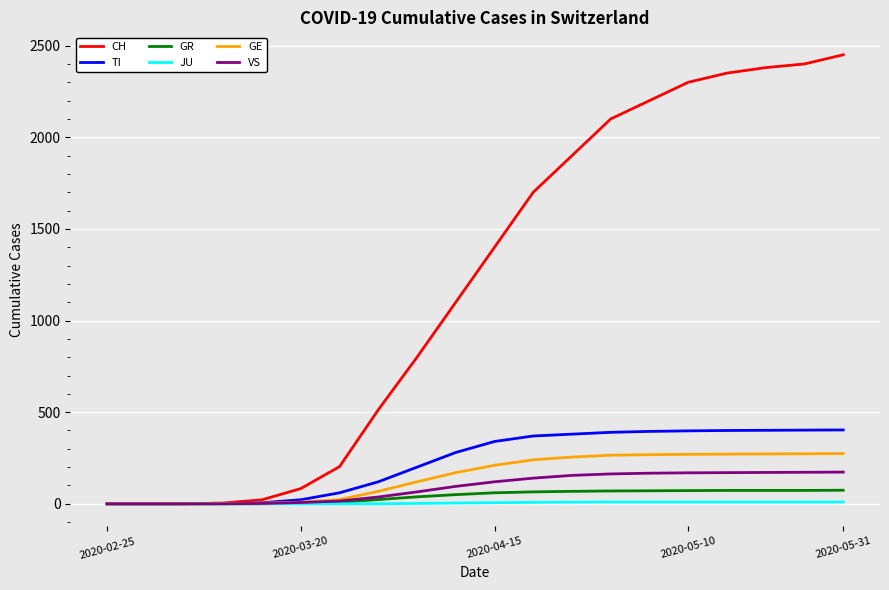

What is the highest value of the JU series?

10